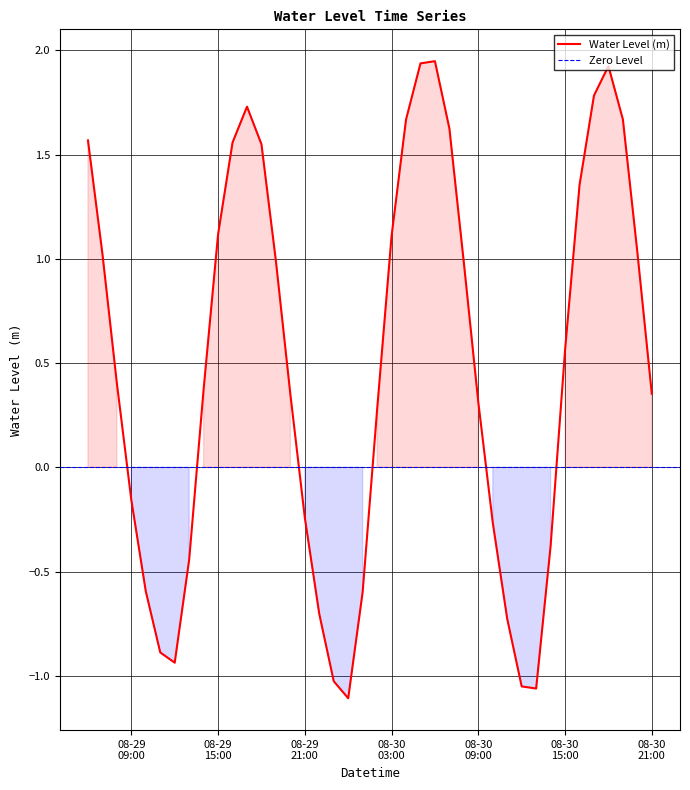

How many interior local peaks (higher than both neighbors) does the data have?

3